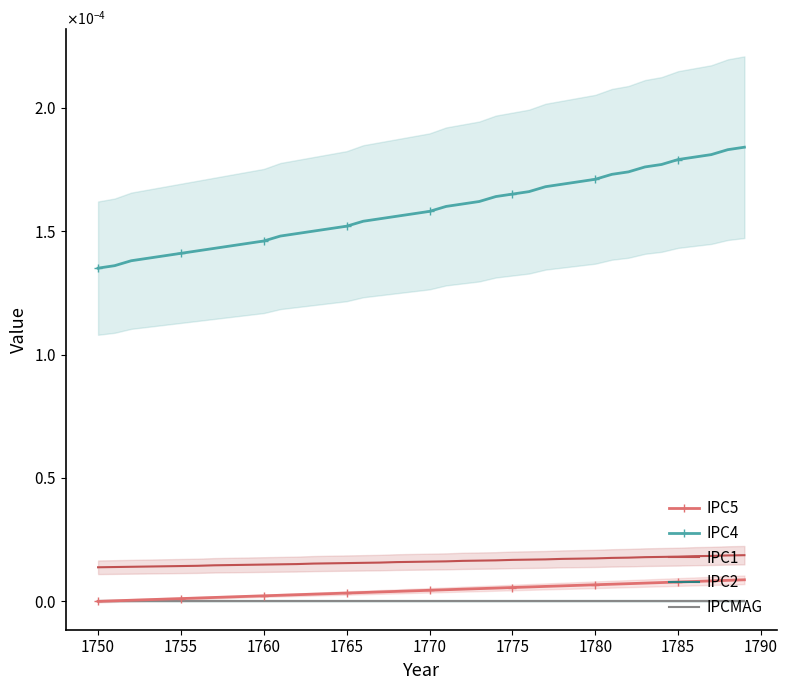

True or false: IPC1 and IPC5 intersect in this chart.

False